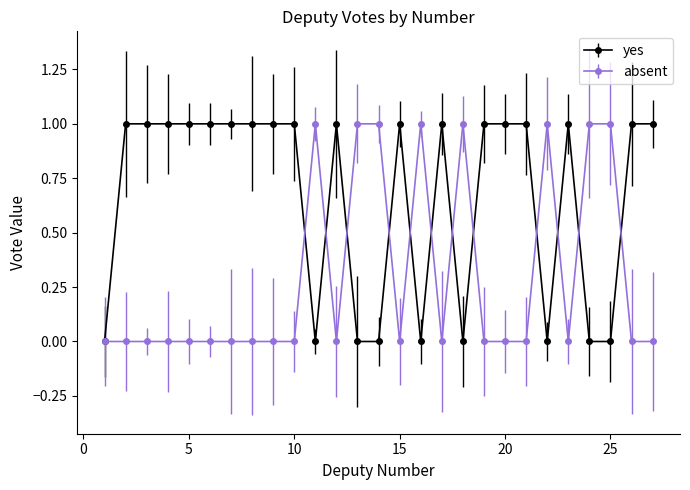

Which series has the largest total across all categories?

yes